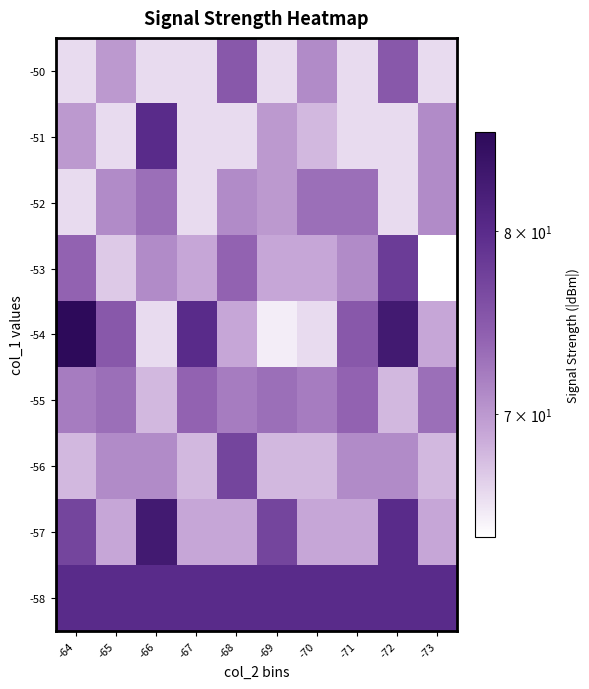

Reading right to left, transcribe all the data shown in this chart.

-50: -73=66	-72=75	-71=66	-70=71	-69=66	-68=75	-67=66	-66=66	-65=70	-64=66
-51: -73=71	-72=66	-71=66	-70=68	-69=70	-68=66	-67=66	-66=80	-65=66	-64=70
-52: -73=71	-72=66	-71=73	-70=73	-69=70	-68=71	-67=66	-66=73	-65=71	-64=66
-53: -73=64	-72=78	-71=71	-70=69	-69=69	-68=74	-67=69	-66=71	-65=67	-64=74
-54: -73=69	-72=83	-71=75	-70=66	-69=65	-68=69	-67=80	-66=66	-65=75	-64=86
-55: -73=73	-72=68	-71=74	-70=72	-69=73	-68=72	-67=74	-66=68	-65=73	-64=72
-56: -73=68	-72=71	-71=71	-70=68	-69=68	-68=77	-67=68	-66=71	-65=71	-64=68
-57: -73=69	-72=80	-71=69	-70=69	-69=77	-68=69	-67=69	-66=83	-65=69	-64=77
-58: -73=80	-72=80	-71=80	-70=80	-69=80	-68=80	-67=80	-66=80	-65=80	-64=80